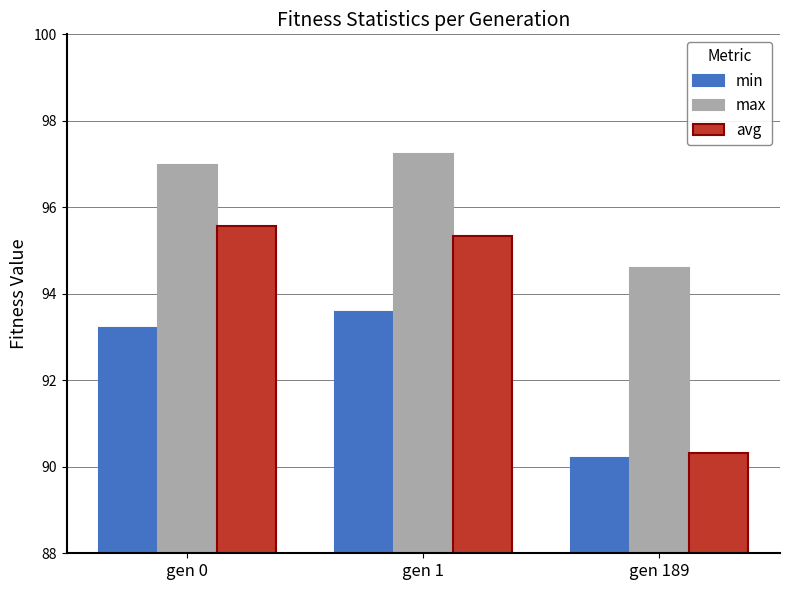

True or false: avg has a value of 64.4 at gen 1.

False